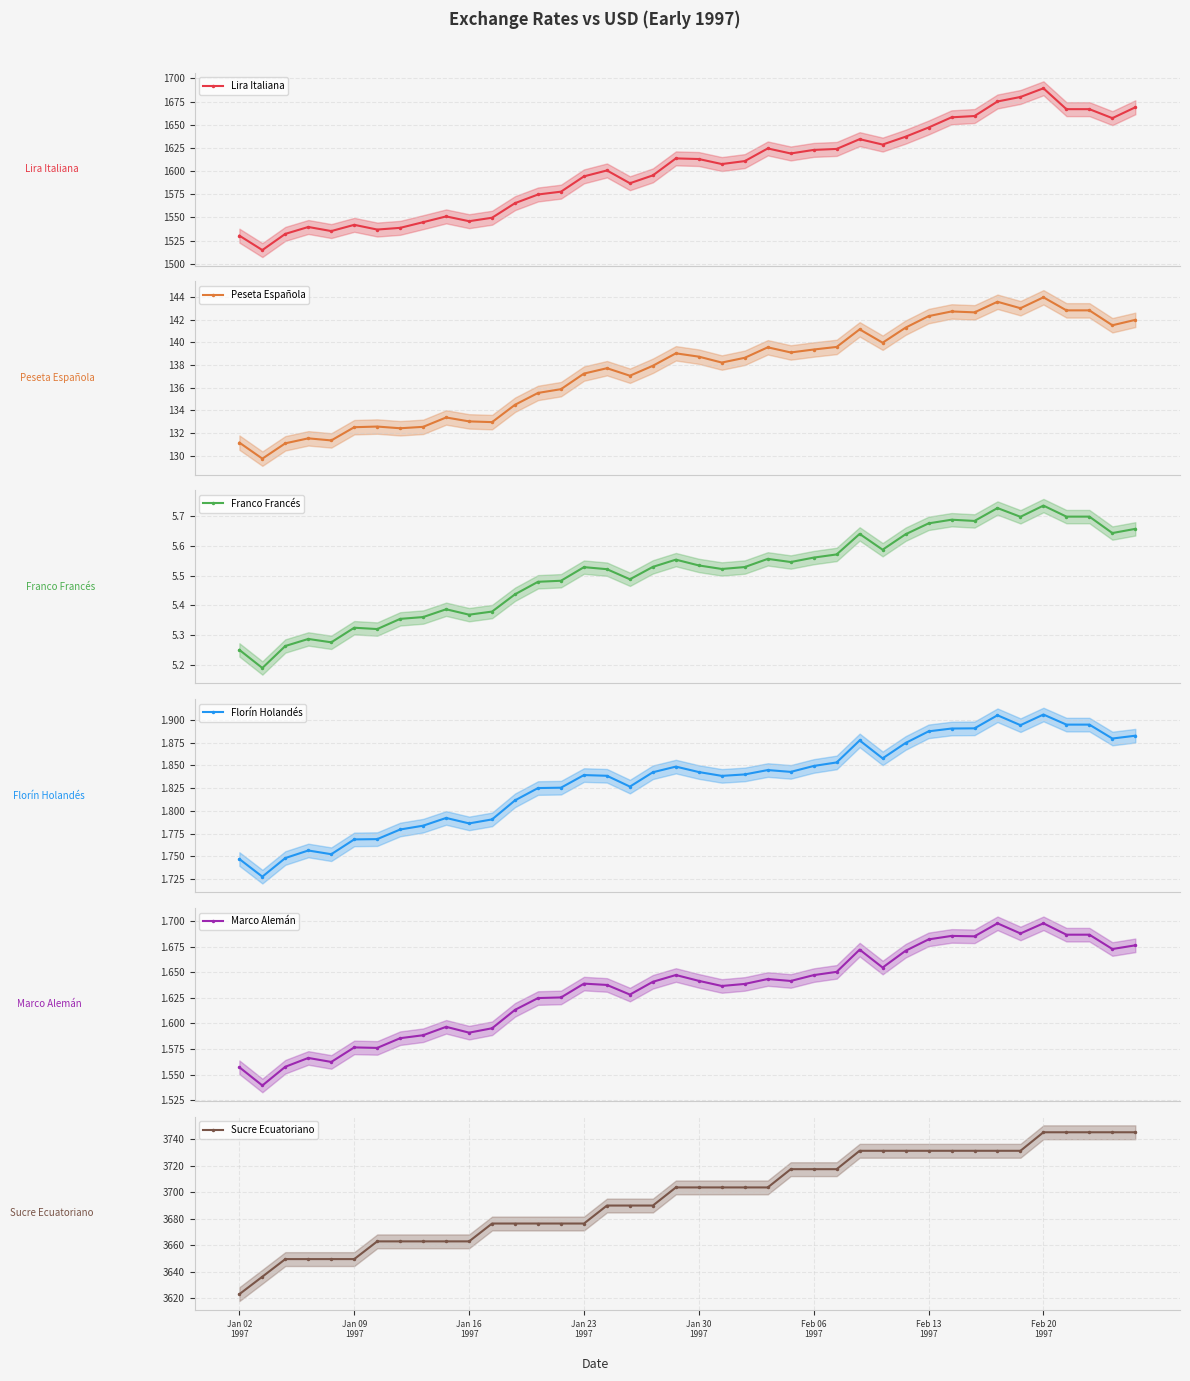

What is the value of the Franco Francés point at the 14th from the left?

5.5